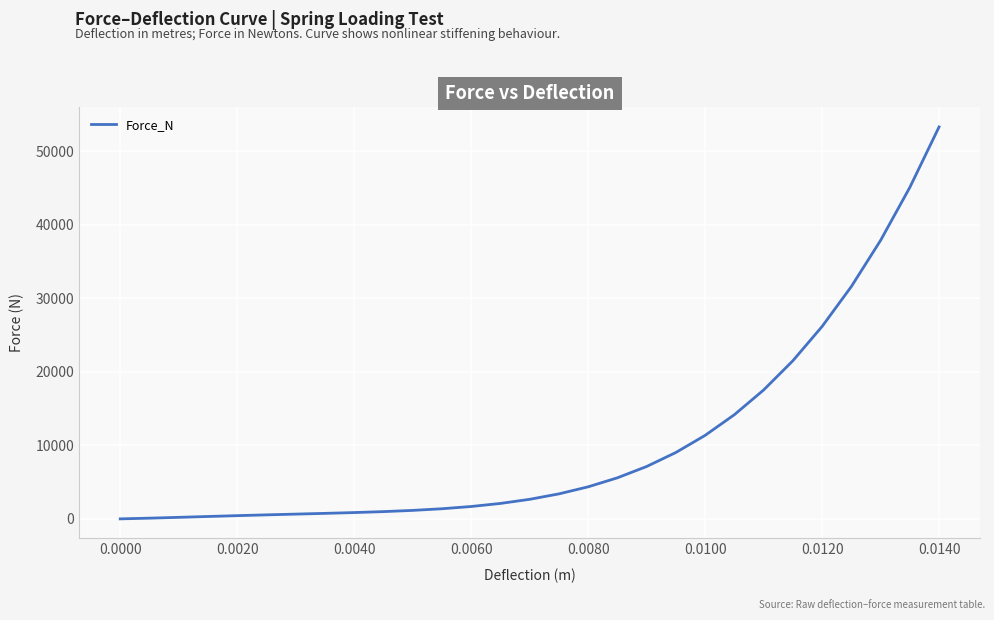

What is the greatest value displayed?

53293.4